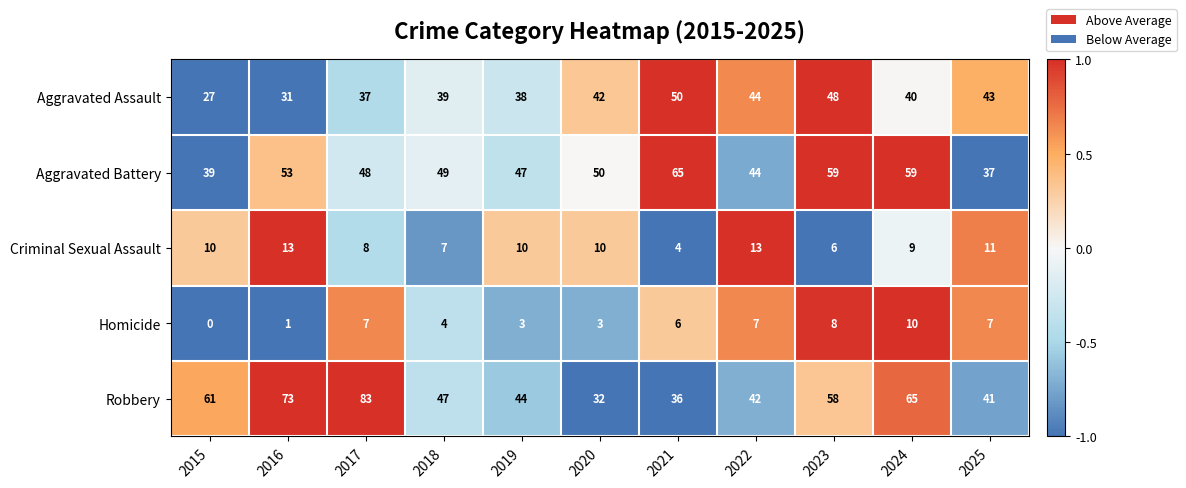

How many positive values does the Homicide series have?

10